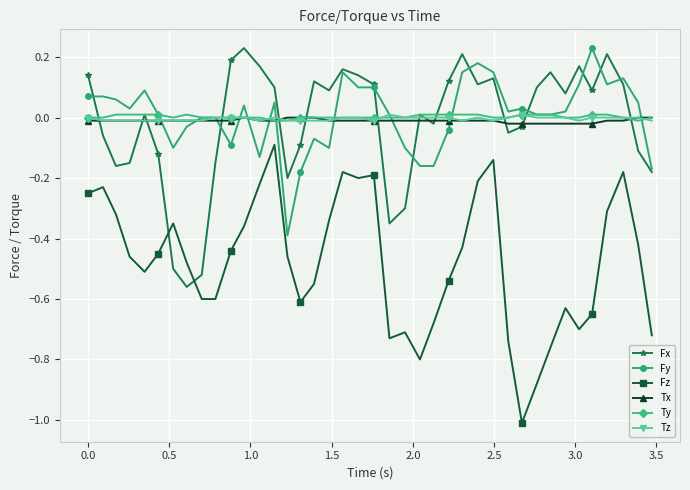

Does the chart display data point markers on the line(s)?

Yes